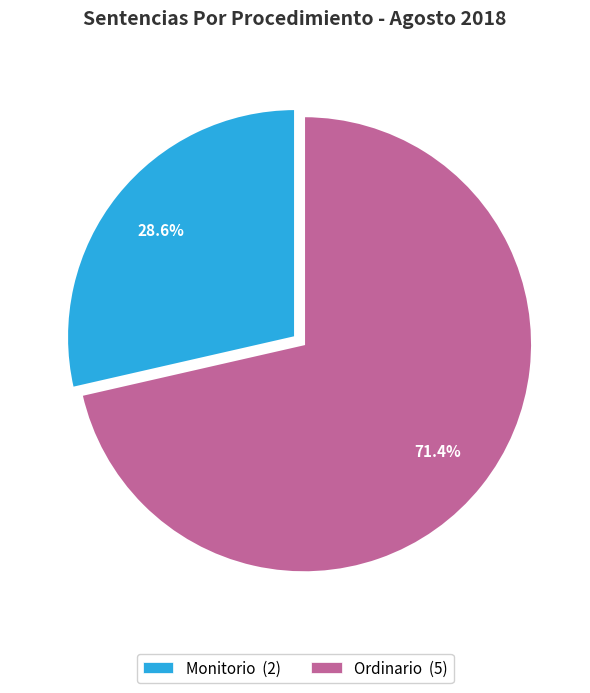

Which category has the smallest portion of the pie?

Monitorio